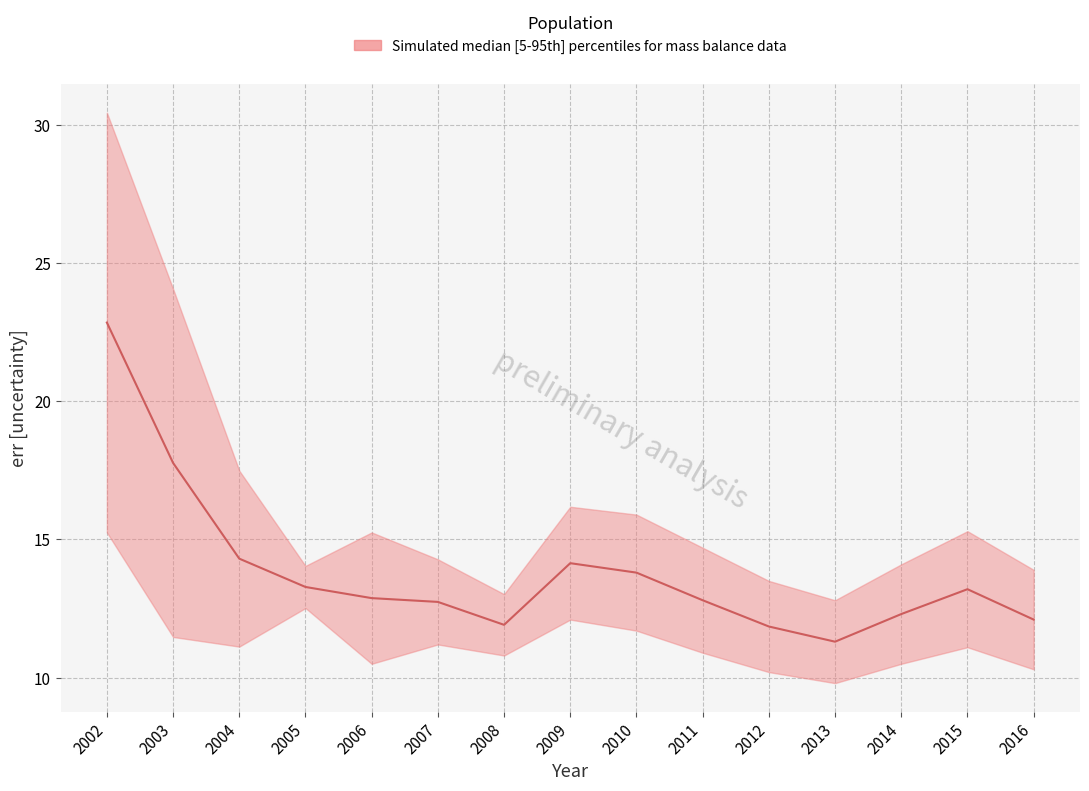

True or false: the data shows 13.3 at 2005.

True